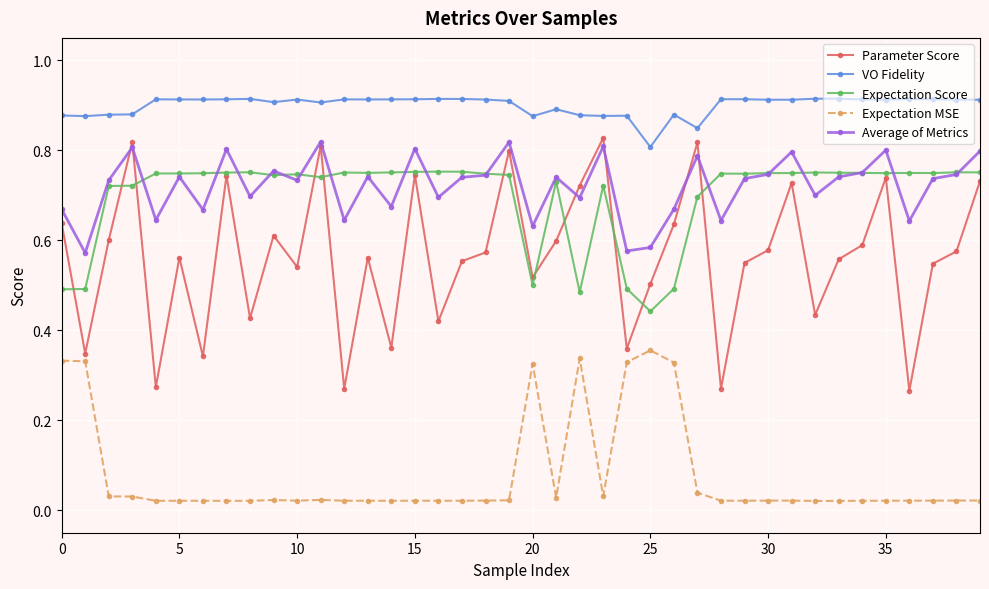

Count the VO Fidelity values in the range 0 to 1.

40